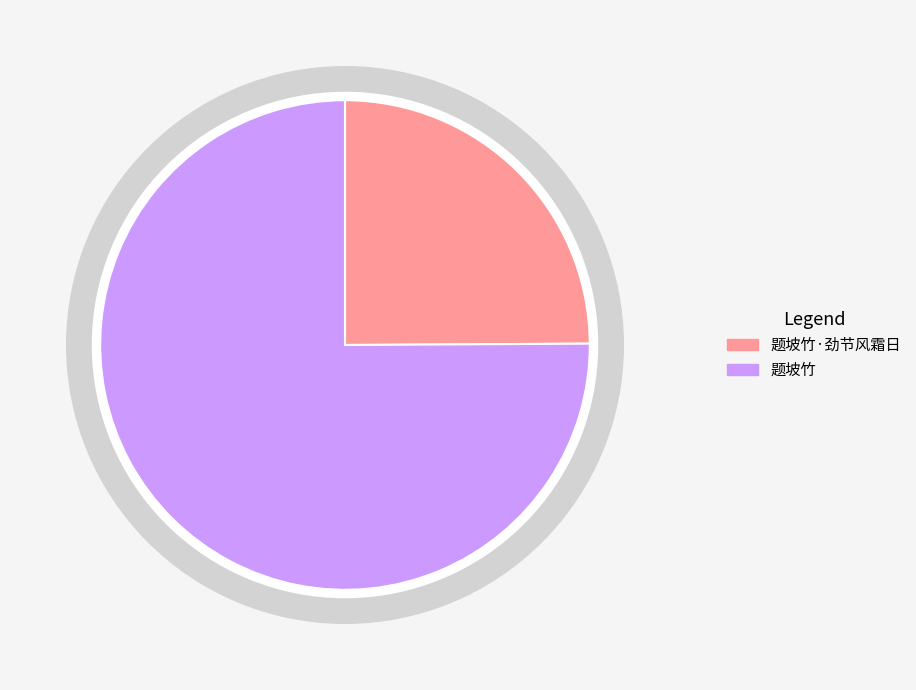

Count the number of slices in the pie.

2